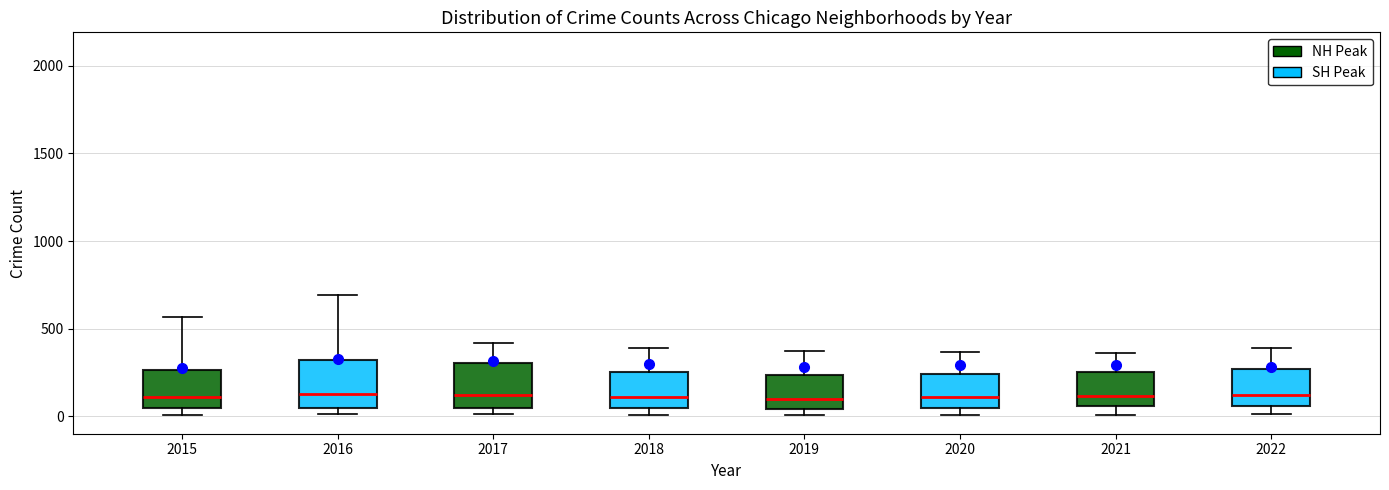

Reading left to right, read every box against the y-axis: the position of its median line, the range the box covers, and the ends of its whiskers. The values are not printed on the chart, so give them approximately, as read against the axis.

2015: median 100, box 50 to 250, whiskers 0 to 550
2016: median 150, box 50 to 300, whiskers 0 to 700
2017: median 100, box 50 to 300, whiskers 0 to 400
2018: median 100, box 50 to 250, whiskers 0 to 400
2019: median 100, box 50 to 250, whiskers 0 to 400
2020: median 100, box 50 to 250, whiskers 0 to 350
2021: median 100, box 50 to 250, whiskers 0 to 350
2022: median 100, box 50 to 250, whiskers 0 to 400